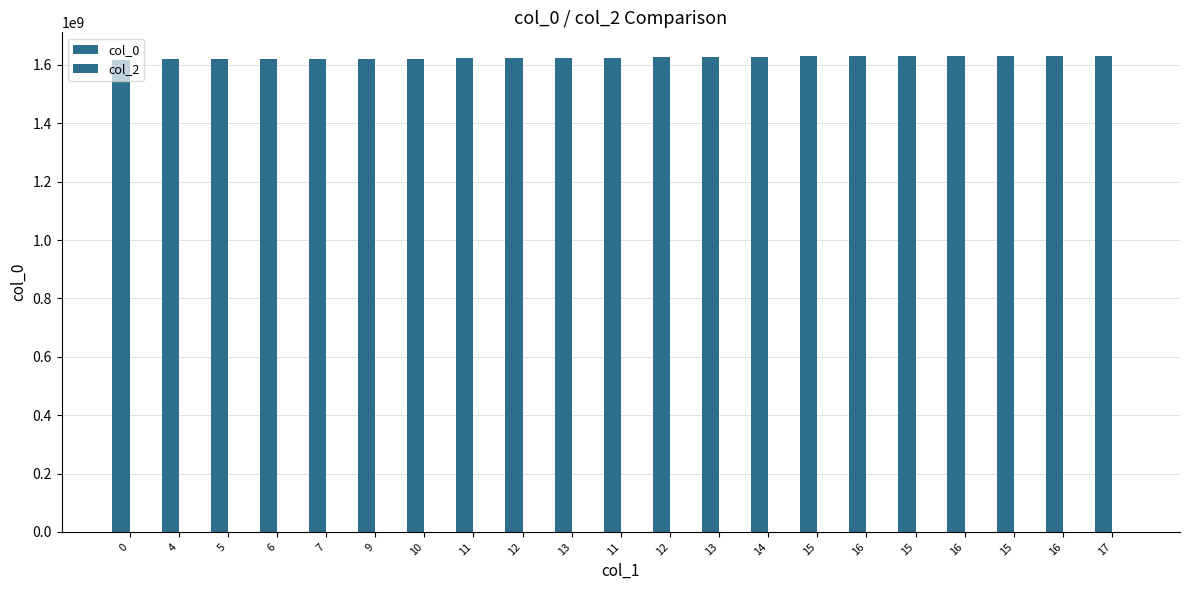

Are the bars horizontal?

No